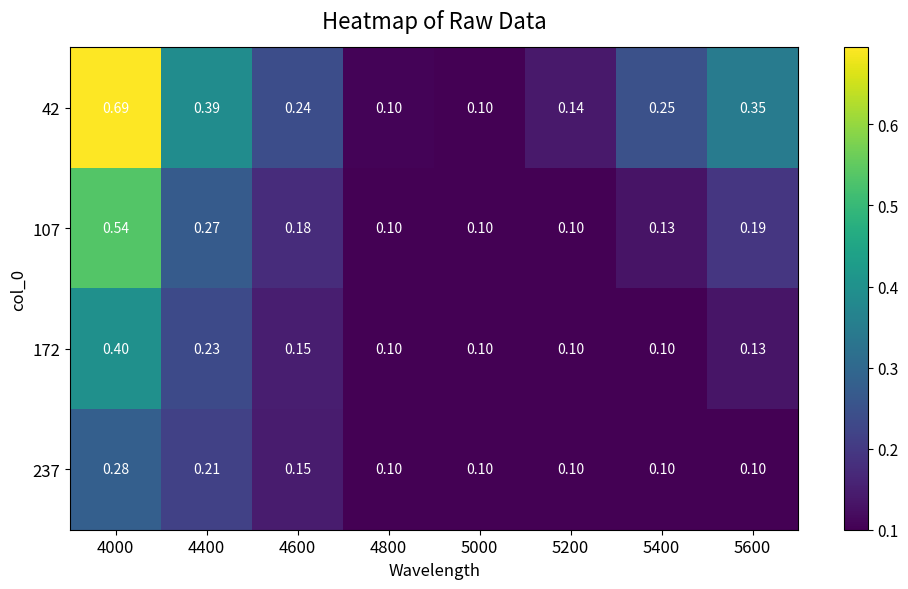

Is the value of 42 at 5400 greater than the value of 172 at 4800?

Yes